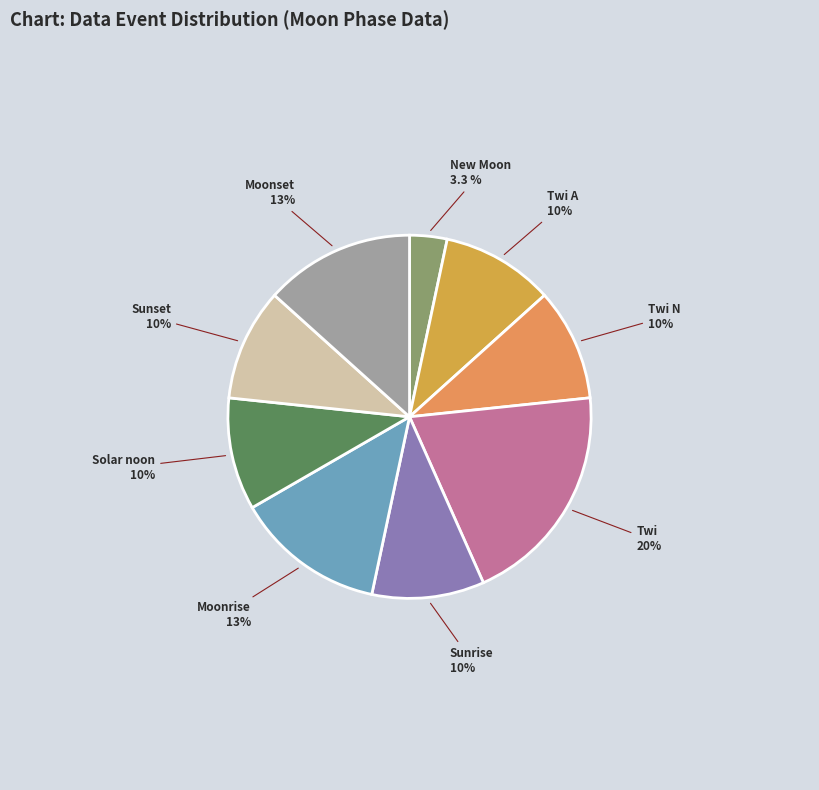

How many segments does this pie chart have?

9